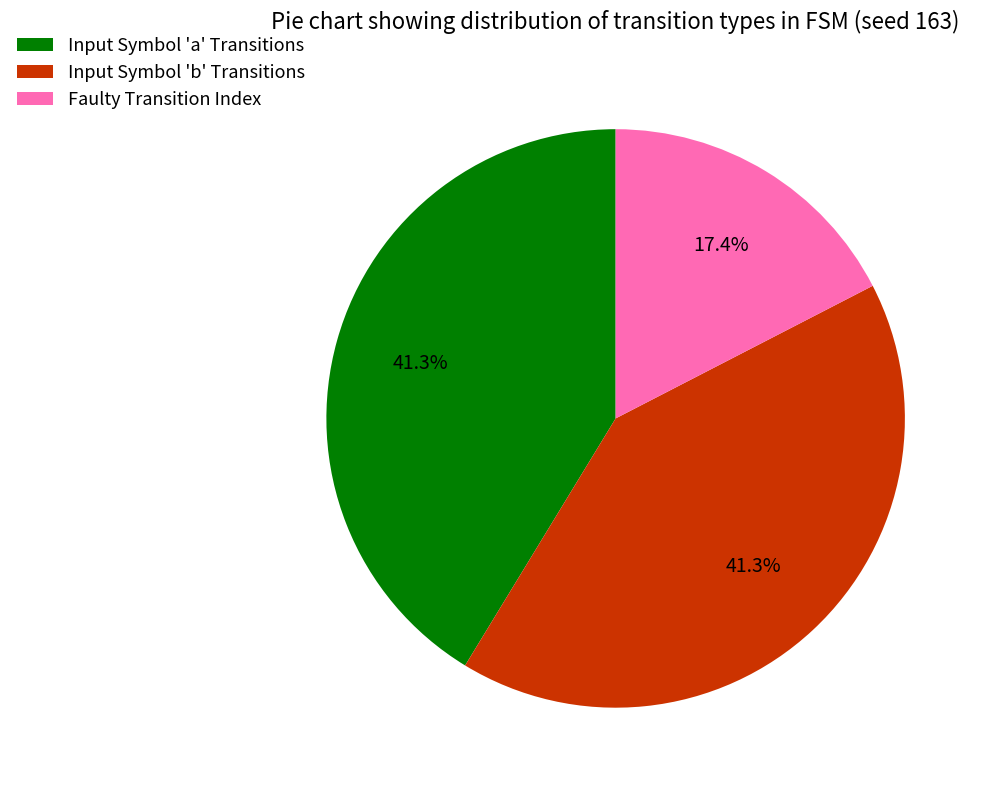

What is the smallest slice in the pie chart?

Faulty Transition Index